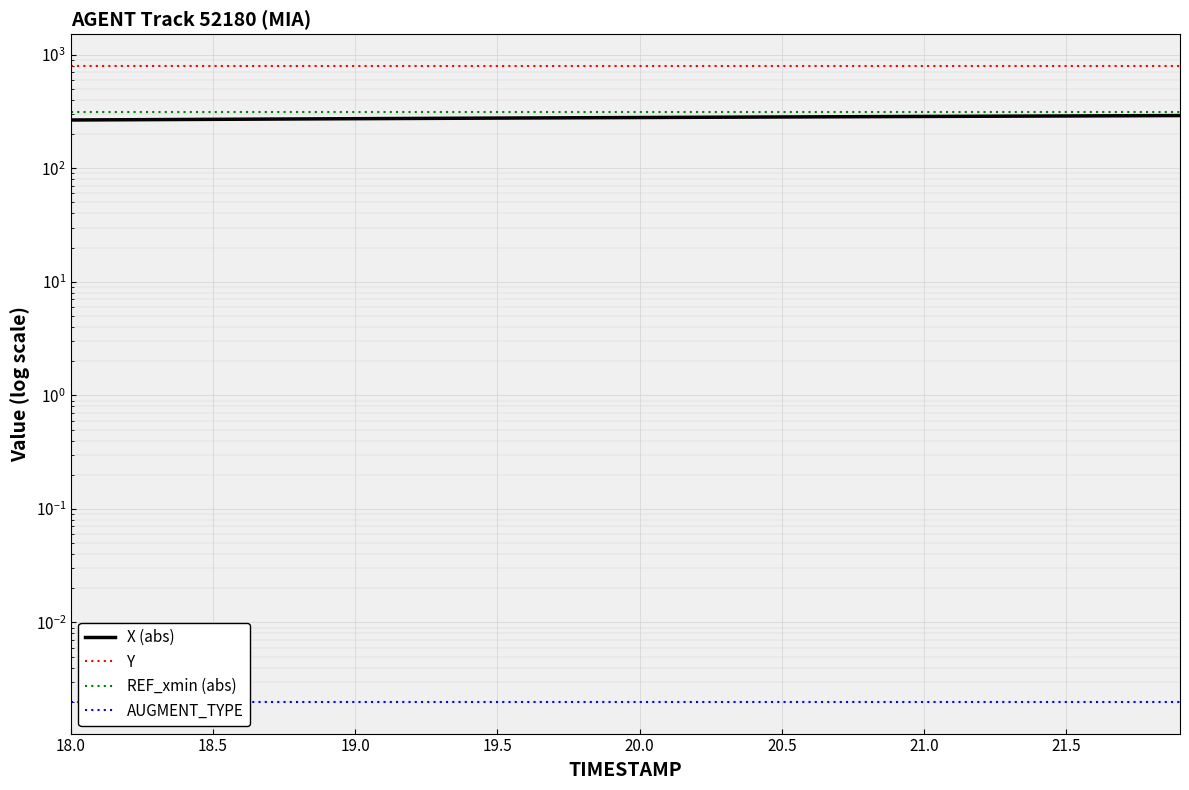

Is it true that Y equals 237.8 at 16?

False